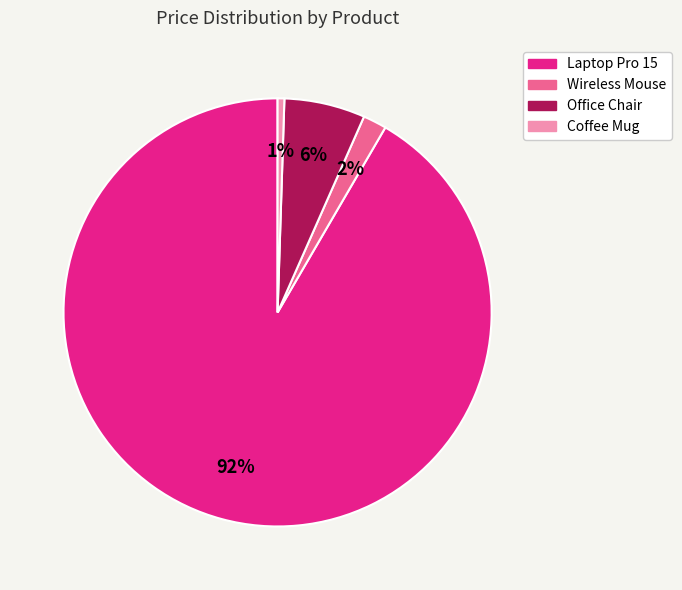

To the nearest percent, what portion does Office Chair represent?

6%